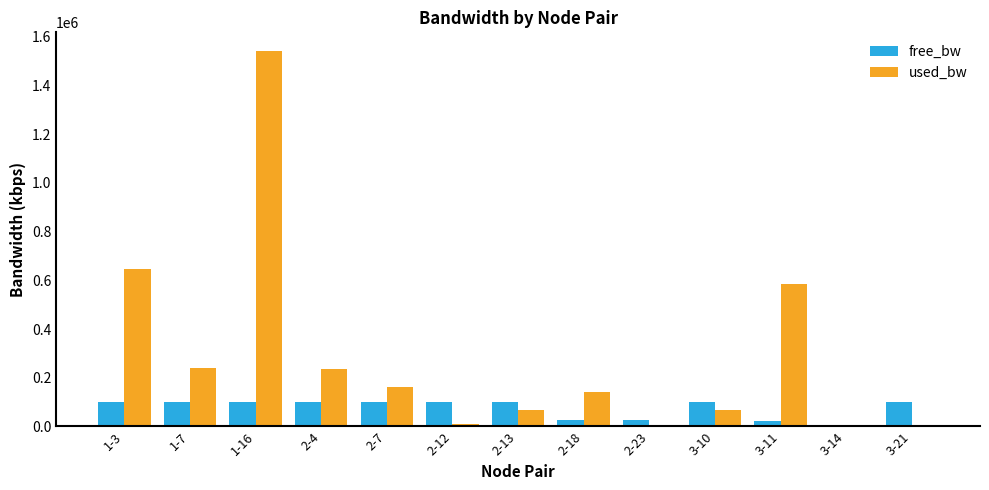

Which series has the largest total across all categories?

used_bw